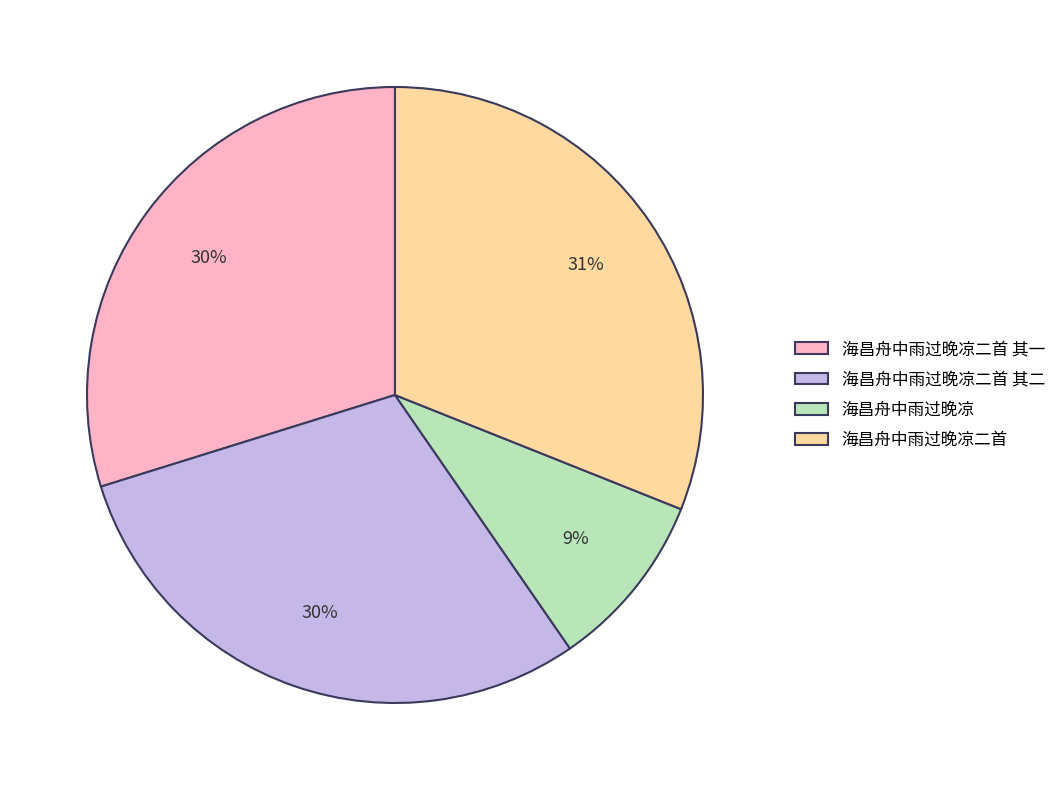

Is there any slice that represents more than half of the pie?

No